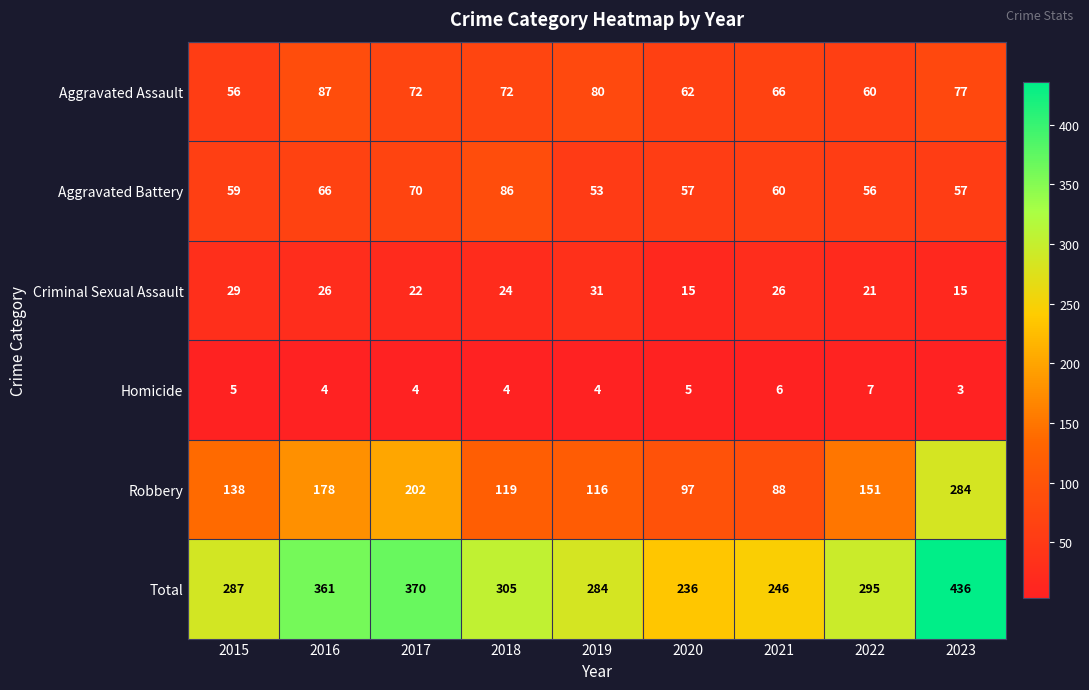

The Total series shows 236 at 2020. True or false?

True